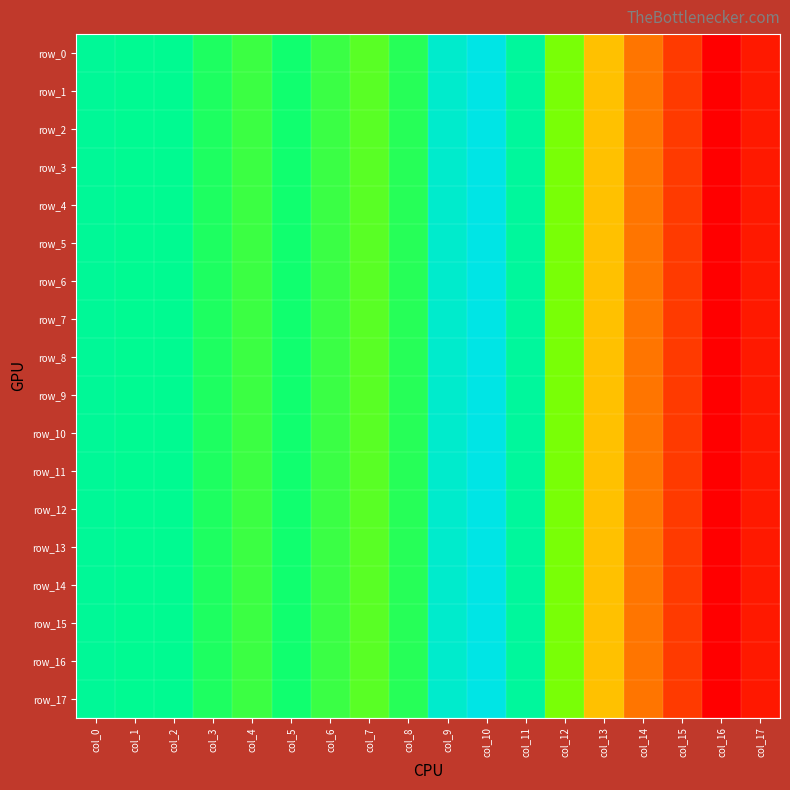

Reading right to left, what are all the values shown in this chart?

row_0: 0.0	0.0	0.0	0.0	0.0	0.1	0.1	0.1	0.1	0.1	0.1	0.1	0.1	0.1	0.1	0.1	0.1	0.1
row_1: 0.0	0.0	0.0	0.0	0.0	0.1	0.1	0.1	0.1	0.1	0.1	0.1	0.1	0.1	0.1	0.1	0.1	0.1
row_2: 0.0	0.0	0.0	0.0	0.0	0.1	0.1	0.1	0.1	0.1	0.1	0.1	0.1	0.1	0.1	0.1	0.1	0.1
row_3: 0.0	0.0	0.0	0.0	0.0	0.1	0.1	0.1	0.1	0.1	0.1	0.1	0.1	0.1	0.1	0.1	0.1	0.1
row_4: 0.0	0.0	0.0	0.0	0.0	0.1	0.1	0.1	0.1	0.1	0.1	0.1	0.1	0.1	0.1	0.1	0.1	0.1
row_5: 0.0	0.0	0.0	0.0	0.0	0.1	0.1	0.1	0.1	0.1	0.1	0.1	0.1	0.1	0.1	0.1	0.1	0.1
row_6: 0.0	0.0	0.0	0.0	0.0	0.1	0.1	0.1	0.1	0.1	0.1	0.1	0.1	0.1	0.1	0.1	0.1	0.1
row_7: 0.0	0.0	0.0	0.0	0.0	0.1	0.1	0.1	0.1	0.1	0.1	0.1	0.1	0.1	0.1	0.1	0.1	0.1
row_8: 0.0	0.0	0.0	0.0	0.0	0.1	0.1	0.1	0.1	0.1	0.1	0.1	0.1	0.1	0.1	0.1	0.1	0.1
row_9: 0.0	0.0	0.0	0.0	0.0	0.1	0.1	0.1	0.1	0.1	0.1	0.1	0.1	0.1	0.1	0.1	0.1	0.1
row_10: 0.0	0.0	0.0	0.0	0.0	0.1	0.1	0.1	0.1	0.1	0.1	0.1	0.1	0.1	0.1	0.1	0.1	0.1
row_11: 0.0	0.0	0.0	0.0	0.0	0.1	0.1	0.1	0.1	0.1	0.1	0.1	0.1	0.1	0.1	0.1	0.1	0.1
row_12: 0.0	0.0	0.0	0.0	0.0	0.1	0.1	0.1	0.1	0.1	0.1	0.1	0.1	0.1	0.1	0.1	0.1	0.1
row_13: 0.0	0.0	0.0	0.0	0.0	0.1	0.1	0.1	0.1	0.1	0.1	0.1	0.1	0.1	0.1	0.1	0.1	0.1
row_14: 0.0	0.0	0.0	0.0	0.0	0.1	0.1	0.1	0.1	0.1	0.1	0.1	0.1	0.1	0.1	0.1	0.1	0.1
row_15: 0.0	0.0	0.0	0.0	0.0	0.1	0.1	0.1	0.1	0.1	0.1	0.1	0.1	0.1	0.1	0.1	0.1	0.1
row_16: 0.0	0.0	0.0	0.0	0.0	0.1	0.1	0.1	0.1	0.1	0.1	0.1	0.1	0.1	0.1	0.1	0.1	0.1
row_17: 0.0	0.0	0.0	0.0	0.0	0.1	0.1	0.1	0.1	0.1	0.1	0.1	0.1	0.1	0.1	0.1	0.1	0.1